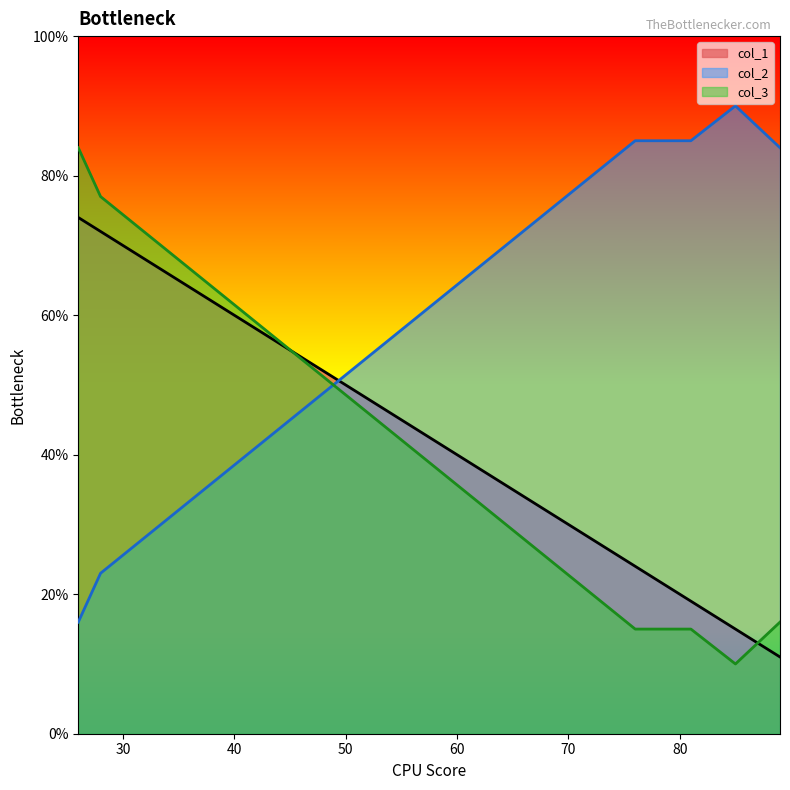

What is the spread (max minus min) of values at 89?

73